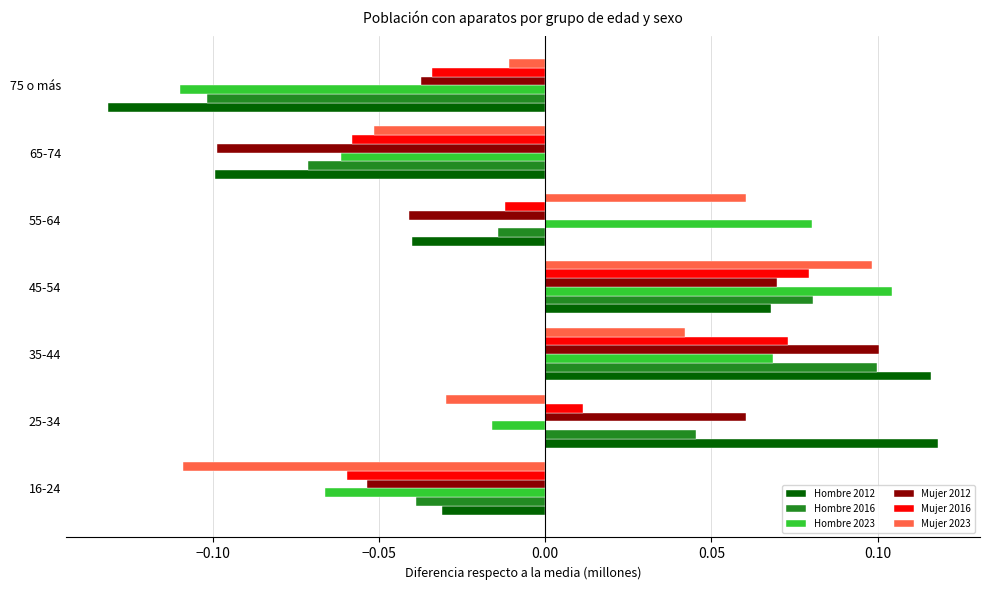

Is the value of Mujer 2012 at 16-24 greater than the value of Mujer 2023 at 35-44?

No